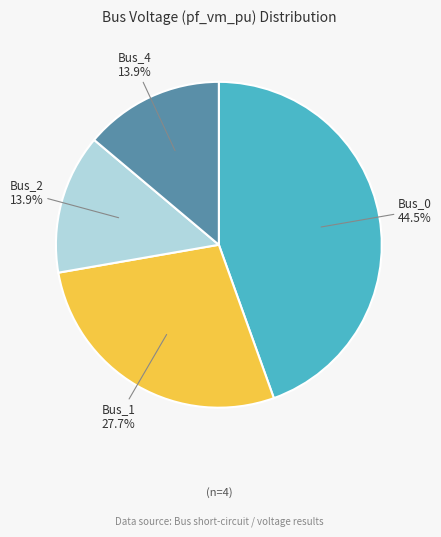

What is the largest slice in the pie chart?

Bus_0